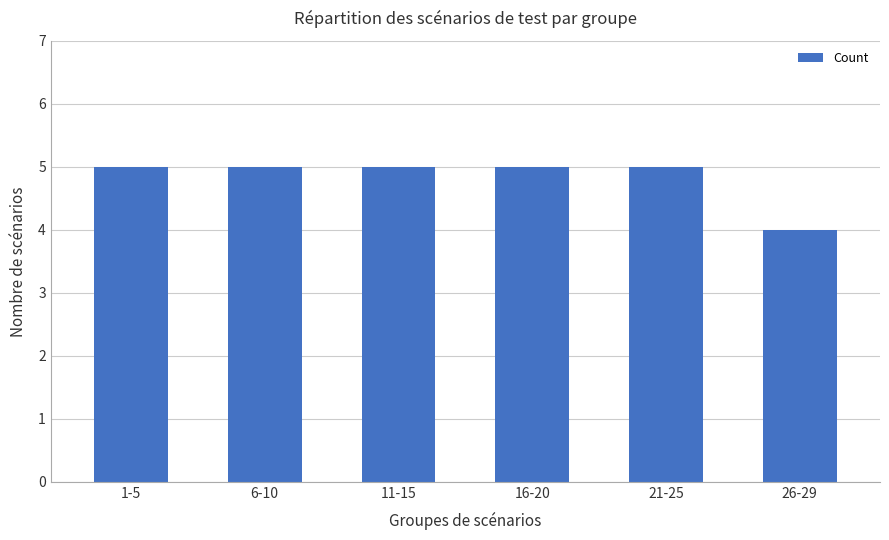

Reading left to right, what are all the values shown in this chart?

1-5=5	6-10=5	11-15=5	16-20=5	21-25=5	26-29=4